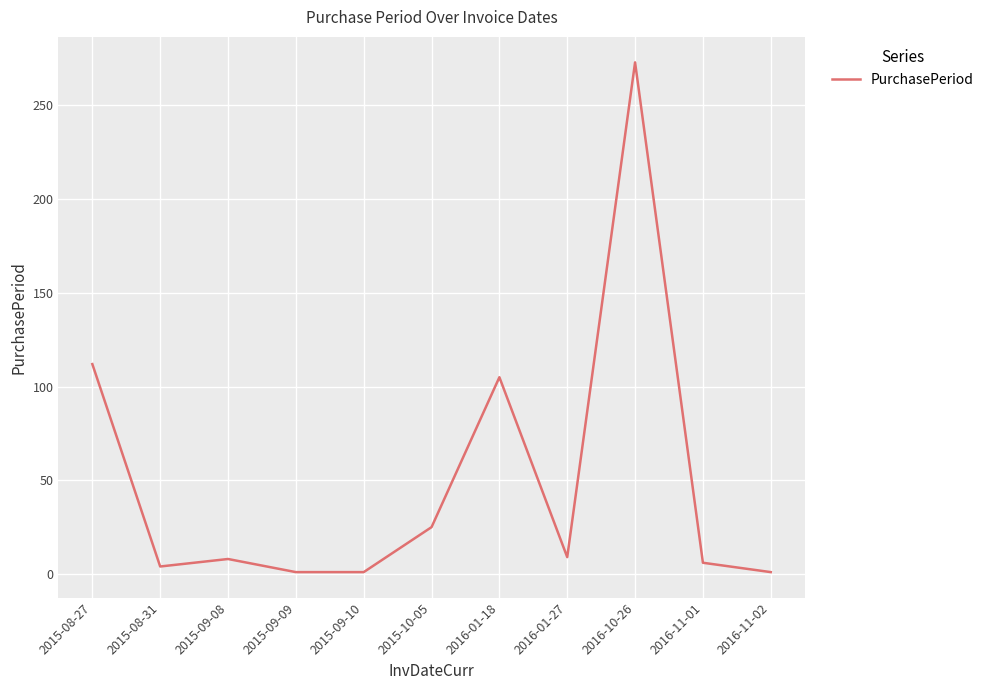

Where does the data first go above 8?

2015-08-27